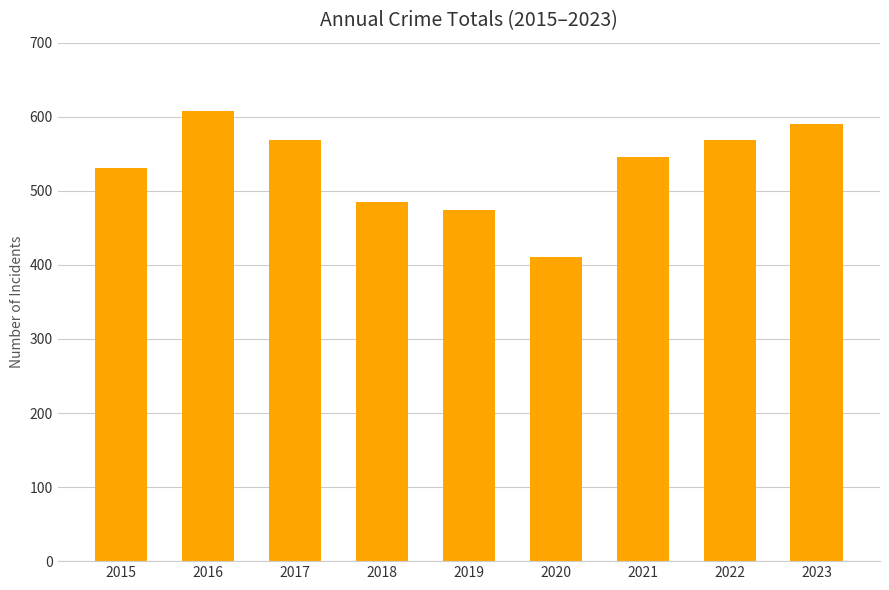

Are the bars grouped side by side (vs. stacked)?

No